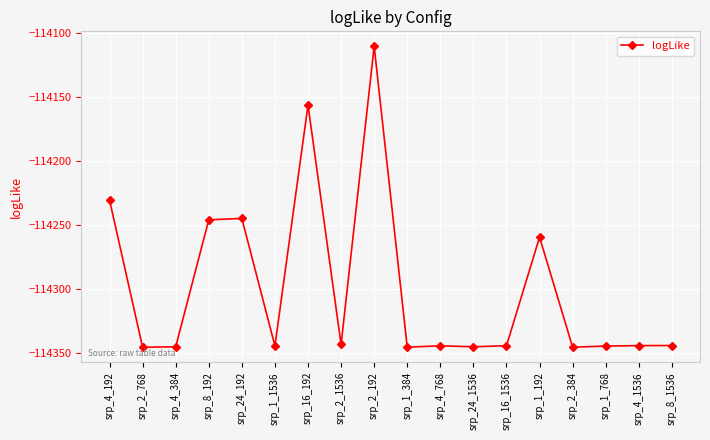

True or false: the data shows -188242.1 at srp_2_384.

False